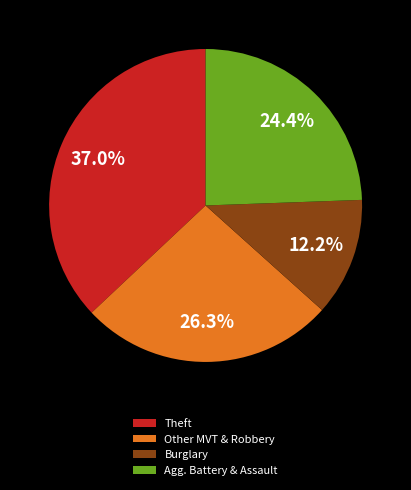

Combined, do Agg. Battery & Assault and Theft account for over 50%?

Yes